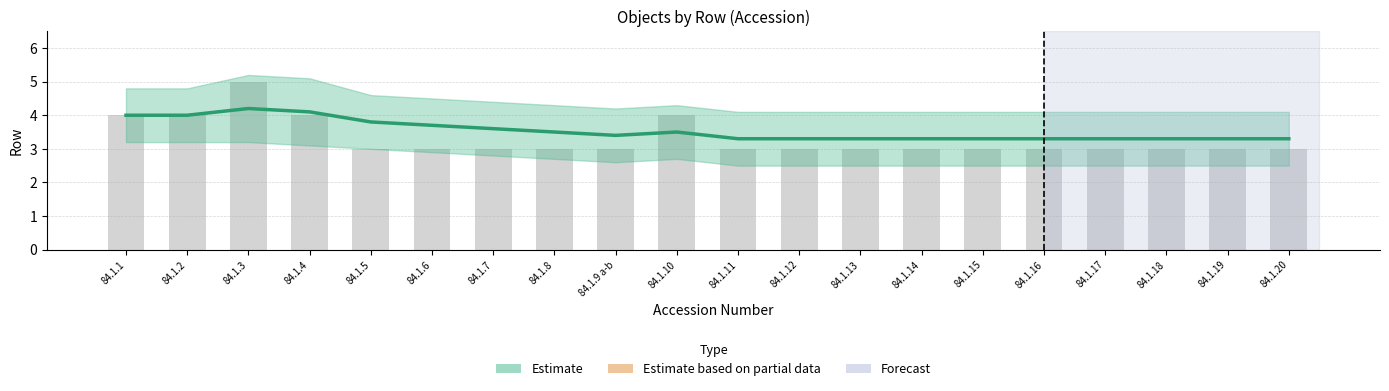

Reading left to right, transcribe all the data shown in this chart.

Estimate (smooth): 84.1.1=4.0	84.1.2=4.0	84.1.3=4.2	84.1.4=4.1	84.1.5=3.8	84.1.6=3.7	84.1.7=3.6	84.1.8=3.5	84.1.9 a-b=3.4	84.1.10=3.5	84.1.11=3.3	84.1.12=3.3	84.1.13=3.3	84.1.14=3.3	84.1.15=3.3	84.1.16=3.3	84.1.17=3.3	84.1.18=3.3	84.1.19=3.3	84.1.20=3.3
Row (observed): 84.1.1=4.0	84.1.2=4.0	84.1.3=5.0	84.1.4=4.0	84.1.5=3.0	84.1.6=3.0	84.1.7=3.0	84.1.8=3.0	84.1.9 a-b=3.0	84.1.10=4.0	84.1.11=3.0	84.1.12=3.0	84.1.13=3.0	84.1.14=3.0	84.1.15=3.0	84.1.16=3.0	84.1.17=3.0	84.1.18=3.0	84.1.19=3.0	84.1.20=3.0